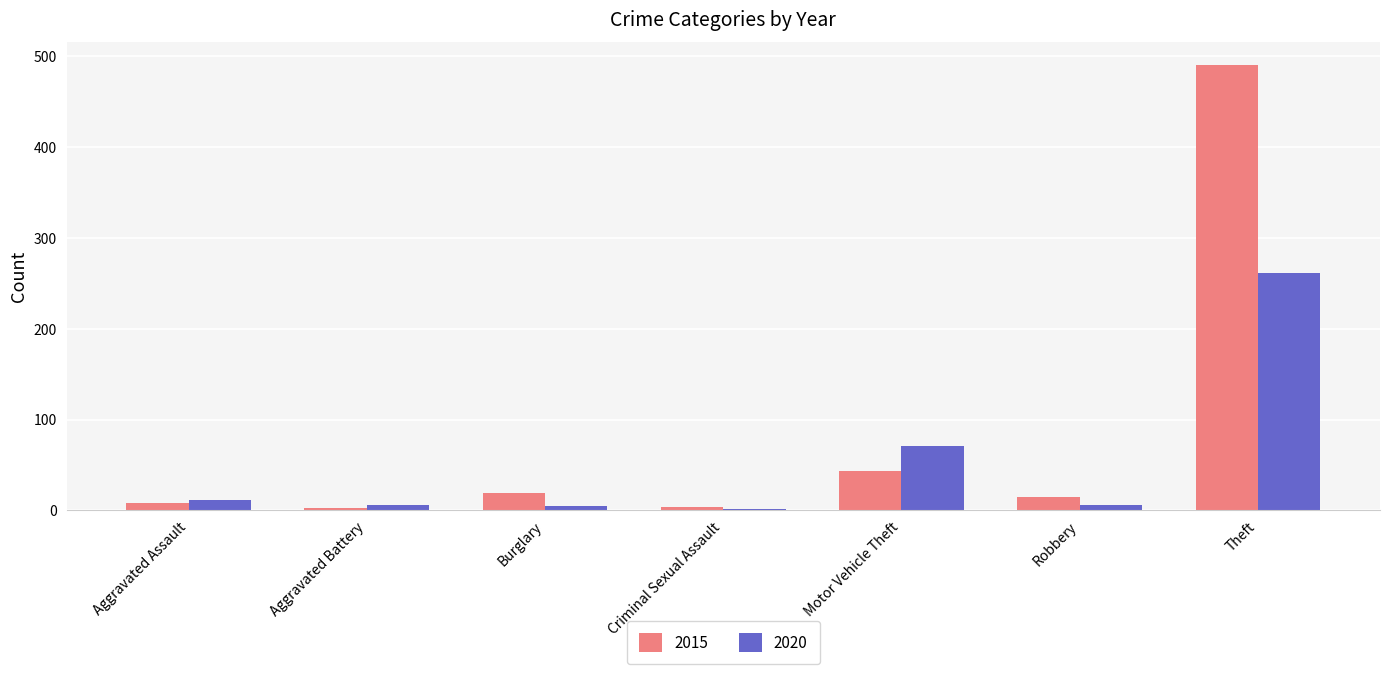

The 2015 series shows 157 at Theft. True or false?

False